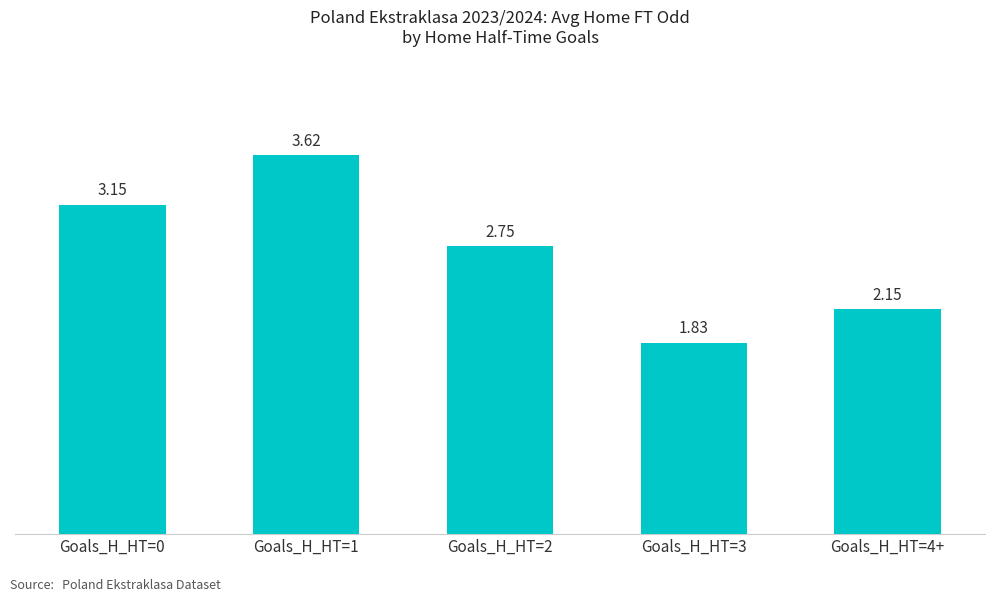

What is the ratio of the value at Goals_H_HT=3 to the value at Goals_H_HT=2?

0.7